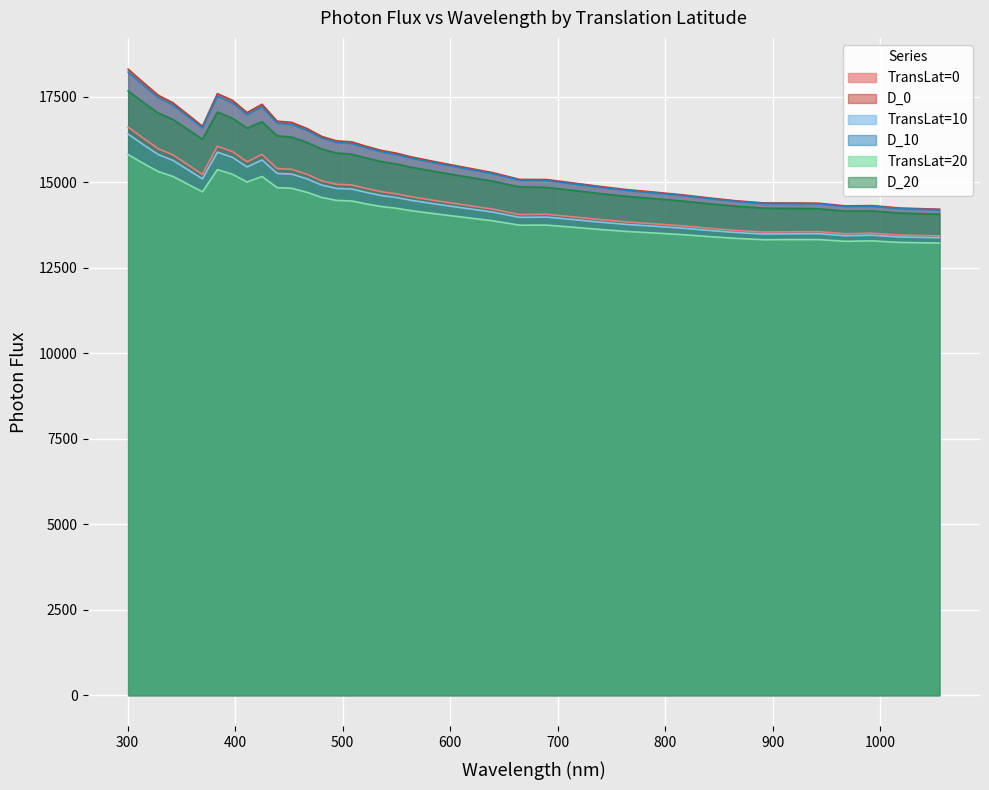

True or false: TransLat=20 and D_0 intersect in this chart.

False